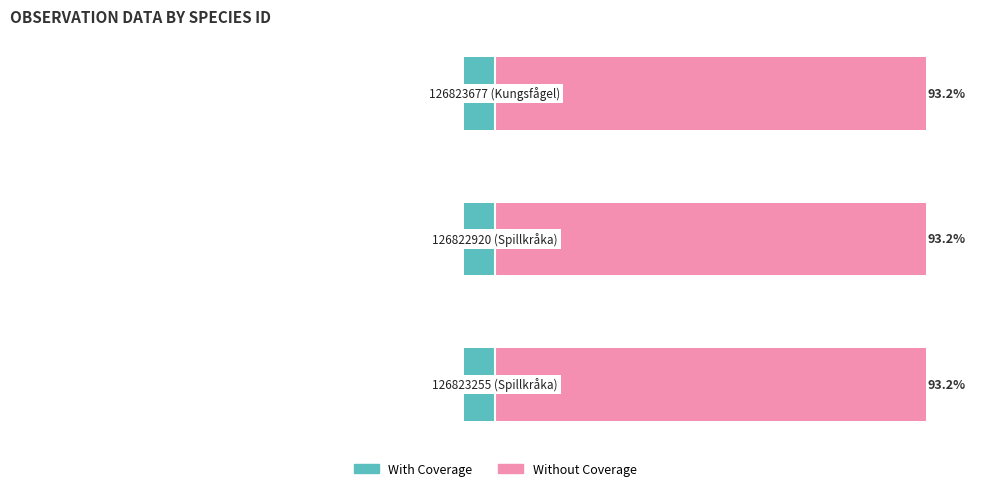

Reading left to right, list all the values displayed in this chart.

With Coverage: -6.8	-6.8	-6.8
Without Coverage: 93.2	93.2	93.2